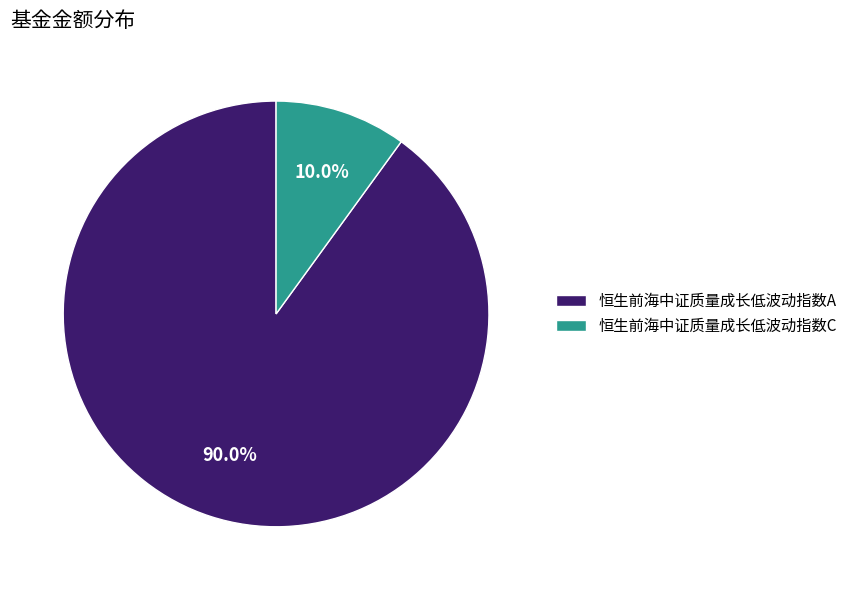

To the nearest percent, what percentage of the pie is 恒生前海中证质量成长低波动指数A?

90%